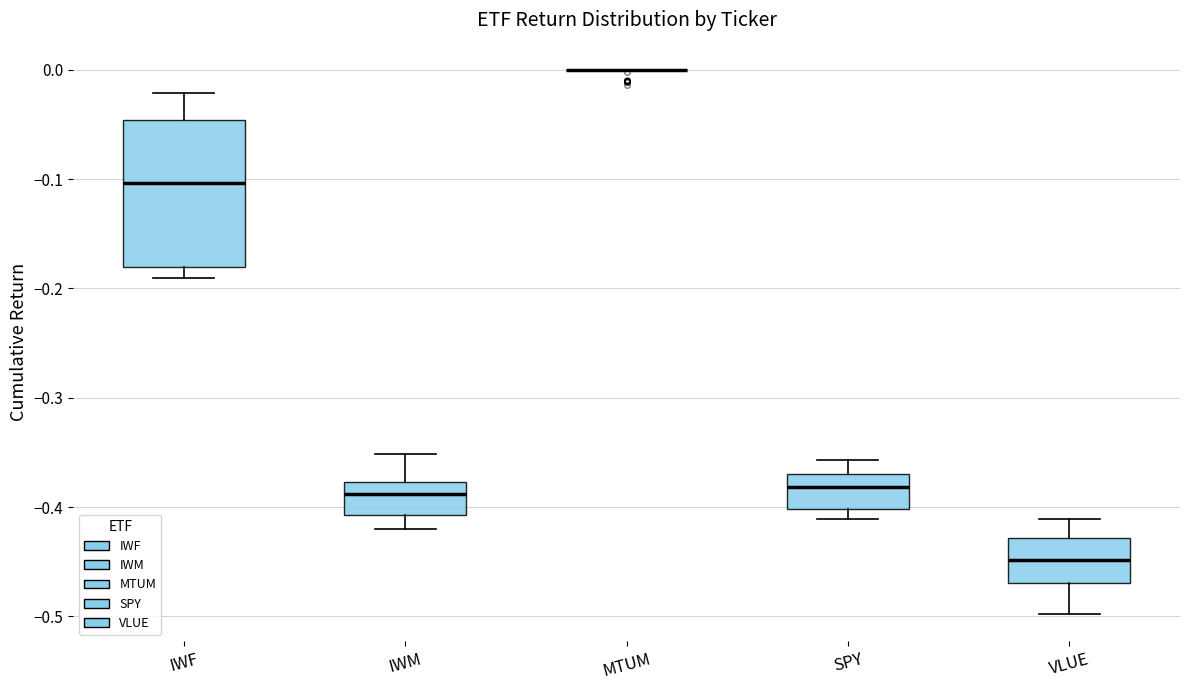

Where is the upper edge of the box for IWF on the y-axis? The values are not printed on the chart, so give them approximately, as read against the axis.

-0.05